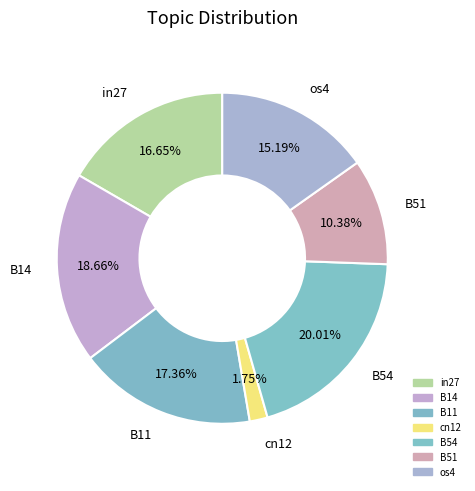

Which category has the biggest portion of the pie?

B54